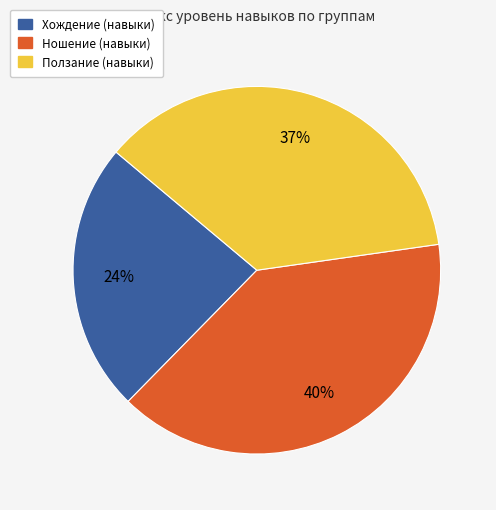

Which category has the biggest portion of the pie?

Ношение (навыки)